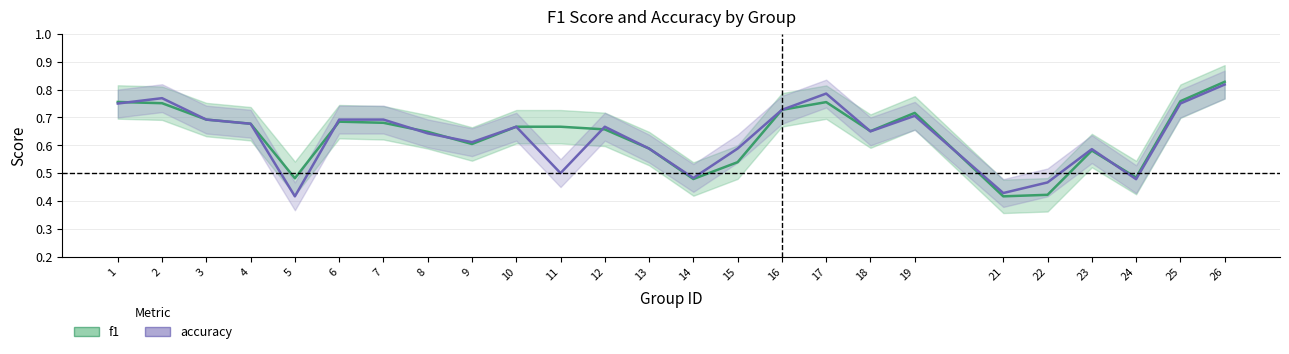

At which category does f1 reach its first local valley?

5